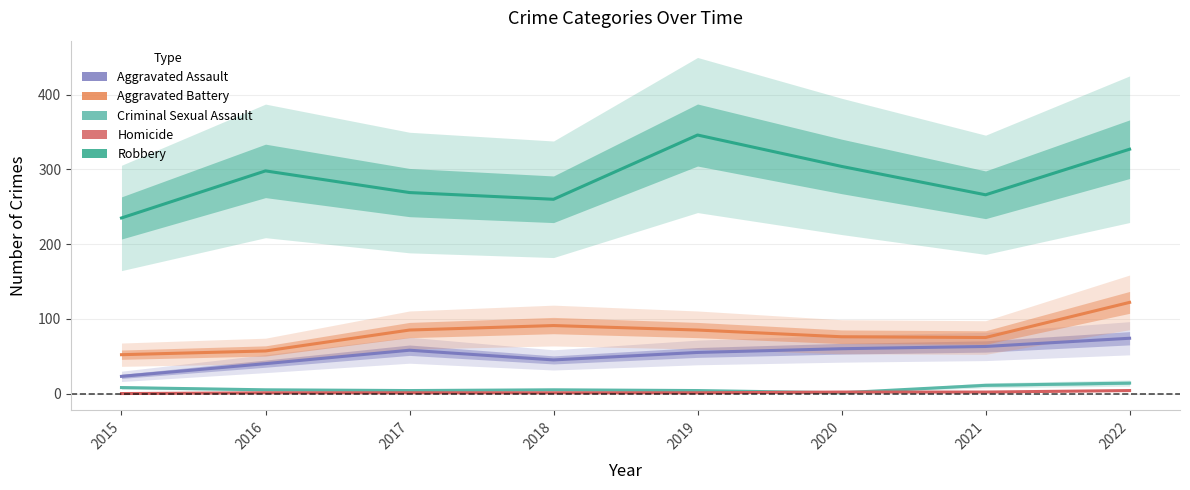

At which category does the chart reach its peak across all series?

2019